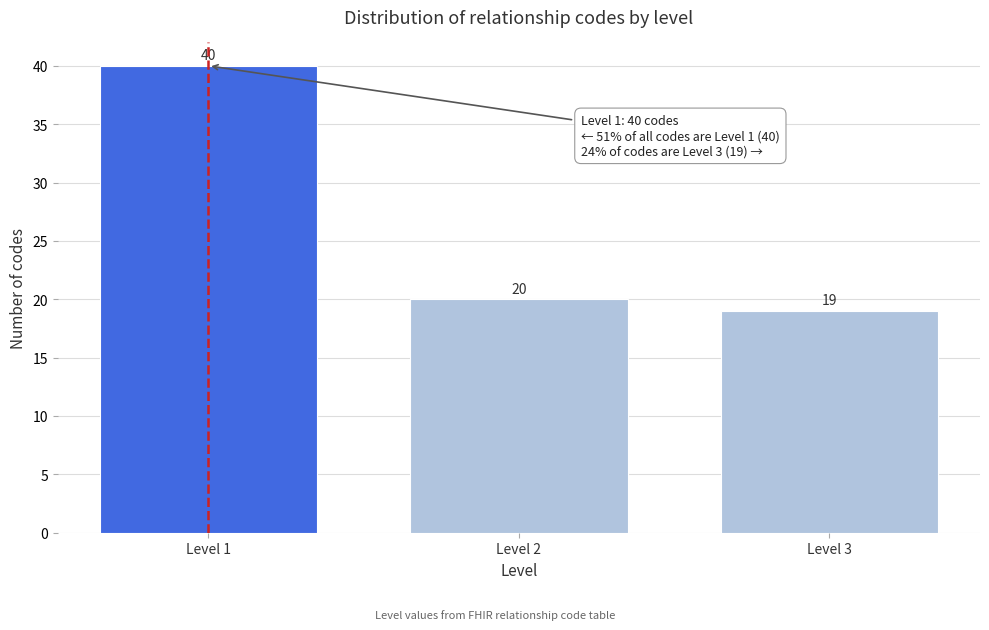

Reading right to left, what are all the values shown in this chart?

19	20	40